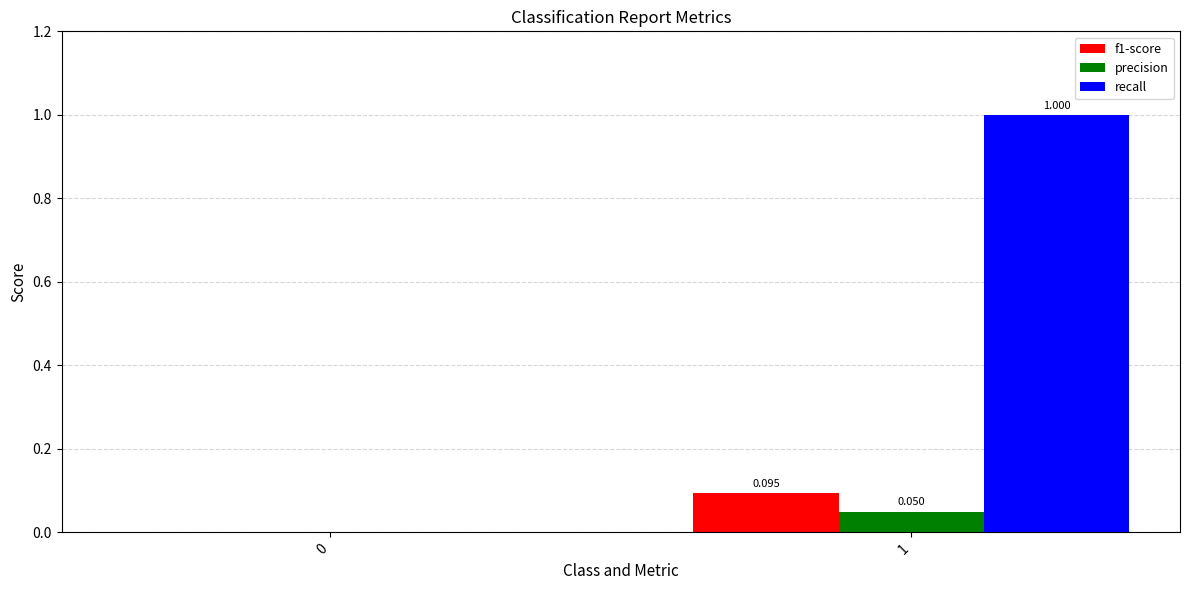

Which series changed the most between 0 and 1?

recall